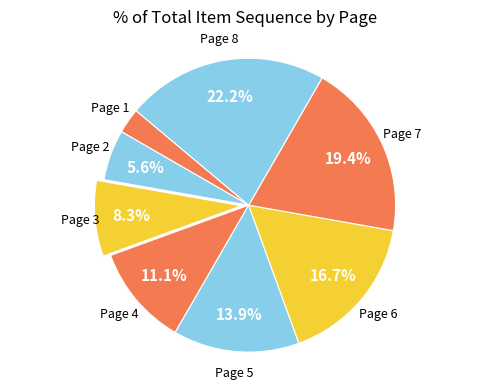

To the nearest percent, what is the average slice percentage?

12%